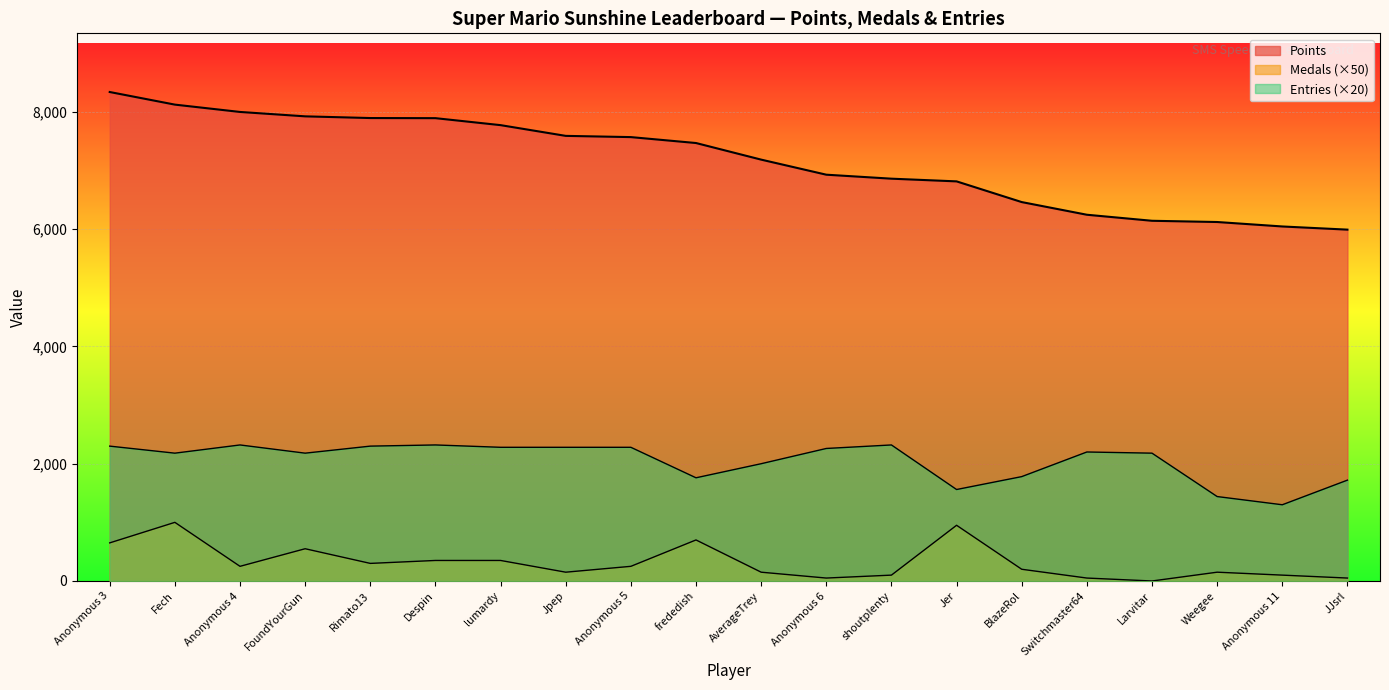

What is the value of the Entries point at the 4th from the left?

2180